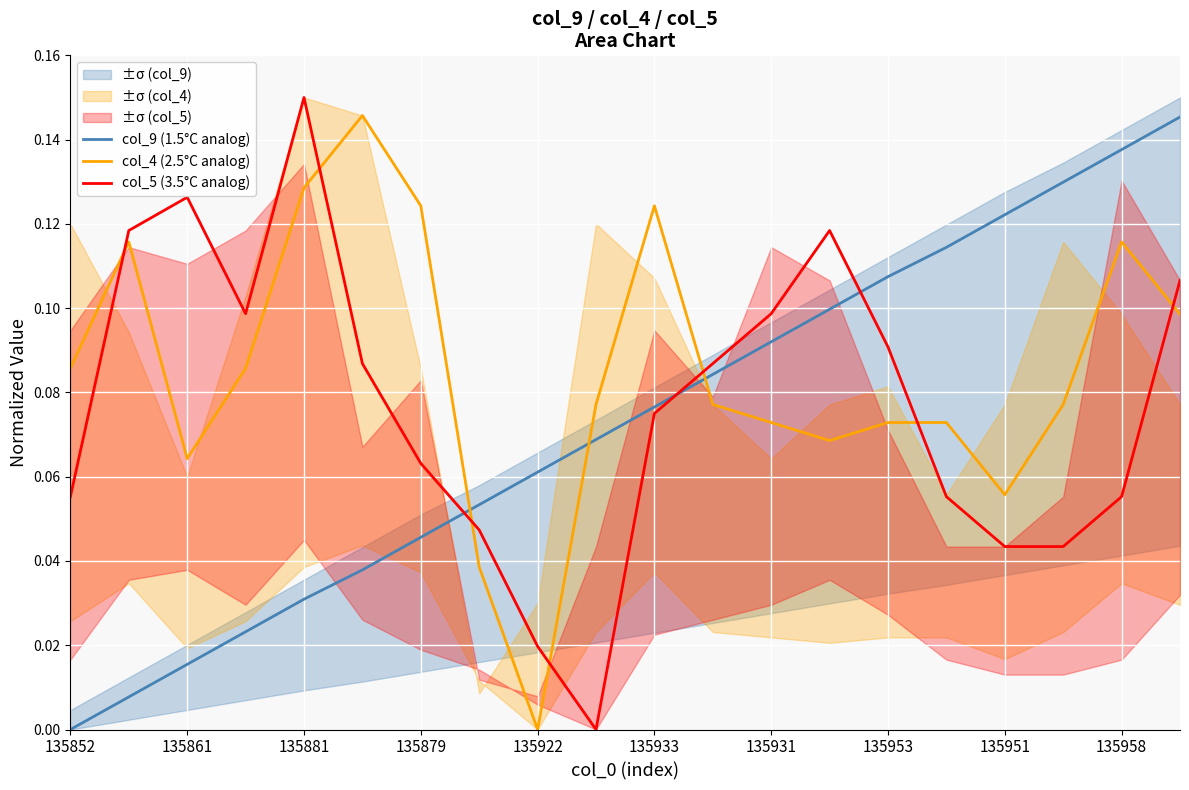

Which label corresponds to the smallest value in the chart?

135852